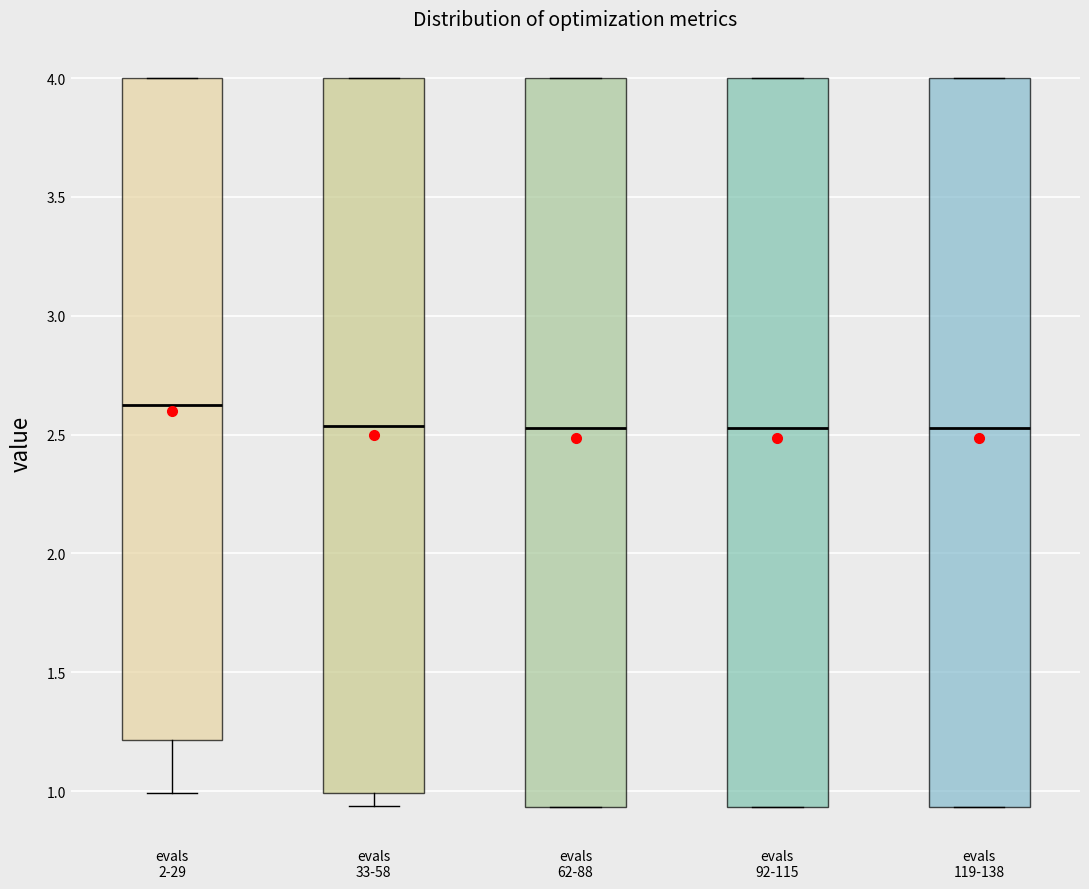

Reading left to right, read every box against the y-axis: the position of its median line, the range the box covers, and the ends of its whiskers. The values are not printed on the chart, so give them approximately, as read against the axis.

evals 2-29: median 2.60, box 1.20 to 4.00, whiskers 1.00 to 4.00
evals 33-58: median 2.55, box 1.00 to 4.00, whiskers 0.95 to 4.00
evals 62-88: median 2.55, box 0.95 to 4.00, whiskers 0.95 to 4.00
evals 92-115: median 2.55, box 0.95 to 4.00, whiskers 0.95 to 4.00
evals 119-138: median 2.55, box 0.95 to 4.00, whiskers 0.95 to 4.00